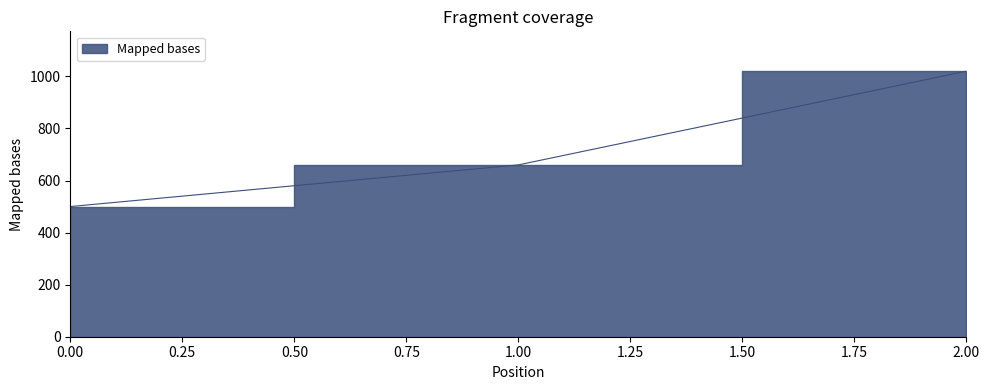

Rank the categories by value from highest to lowest.

2, 1, 0